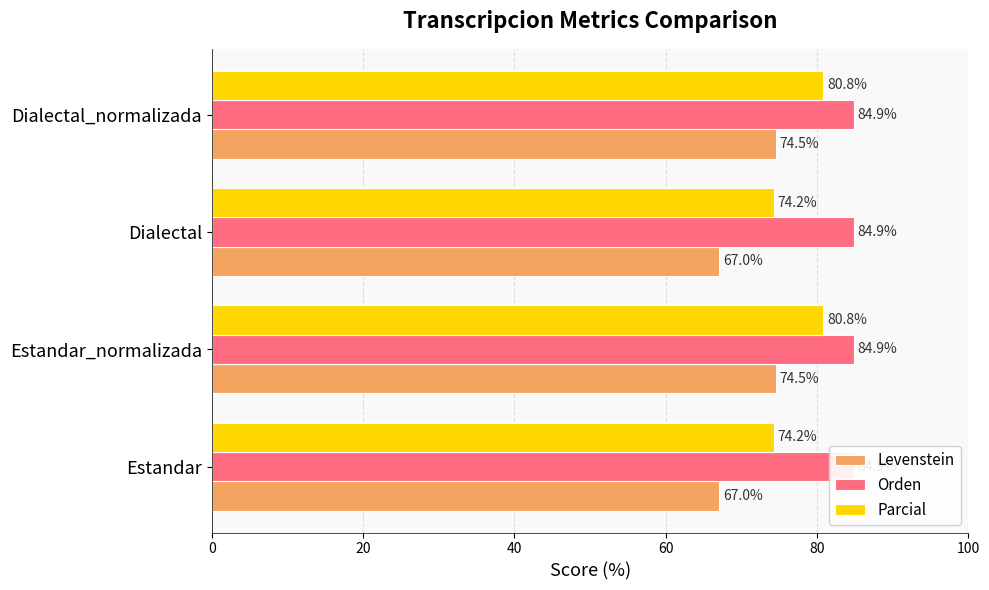

What is the minimum value for Parcial?

74.2